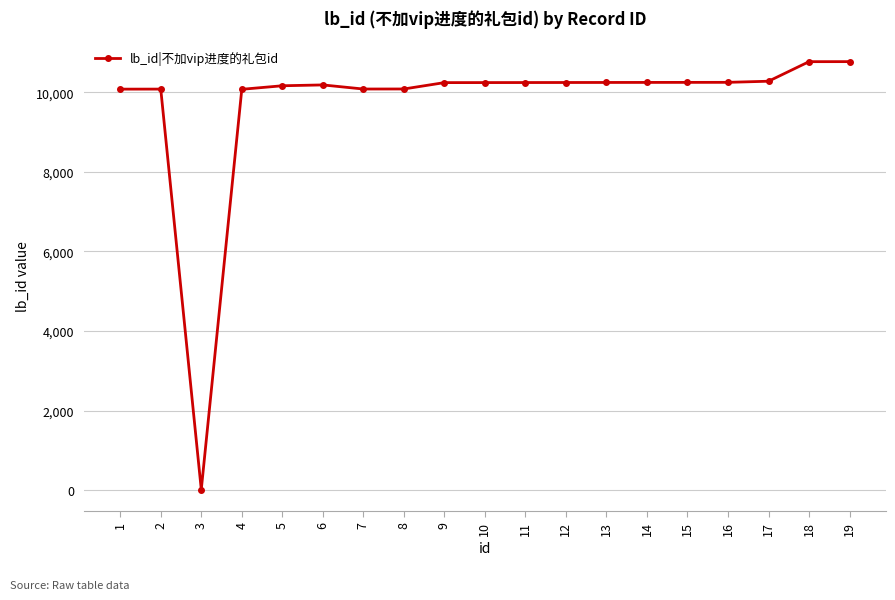

What is the average value?

9718